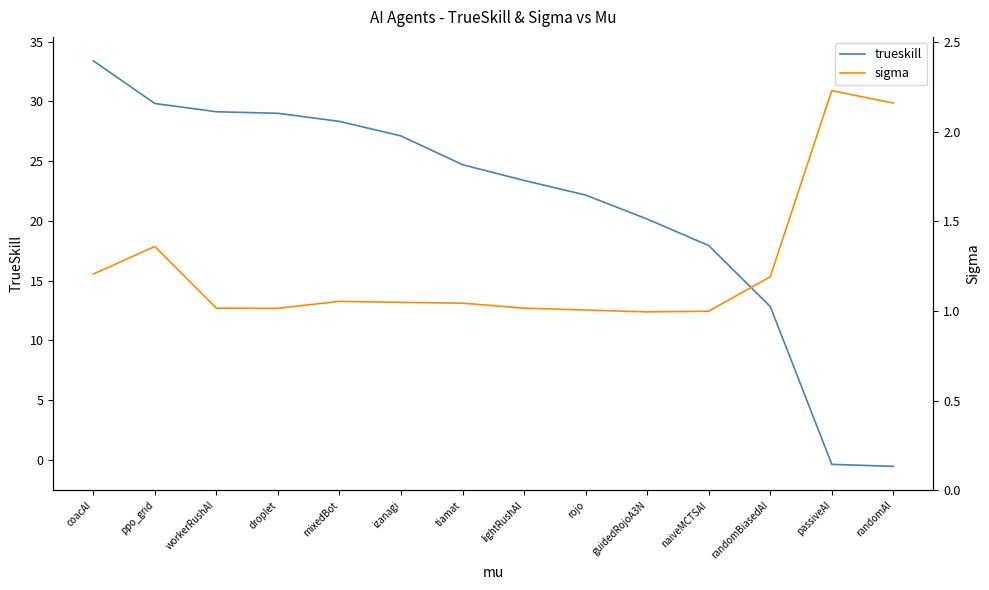

Reading left to right, what are all the values shown in this chart?

trueskill: 33.4	29.8	29.1	29.0	28.3	27.1	24.7	23.4	22.2	20.2	17.9	12.8	-0.4	-0.5
sigma: 1.2	1.4	1.0	1.0	1.1	1.0	1.0	1.0	1.0	1.0	1.0	1.2	2.2	2.2